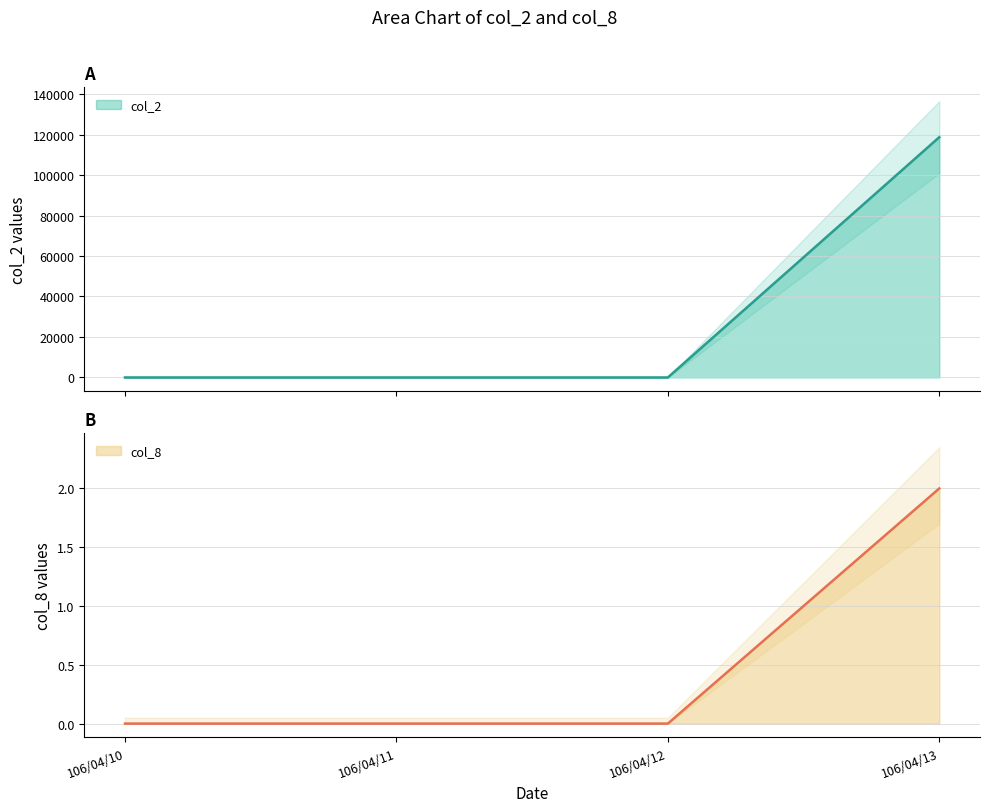

Rank the series by their average value, from highest to lowest.

col_2, col_8